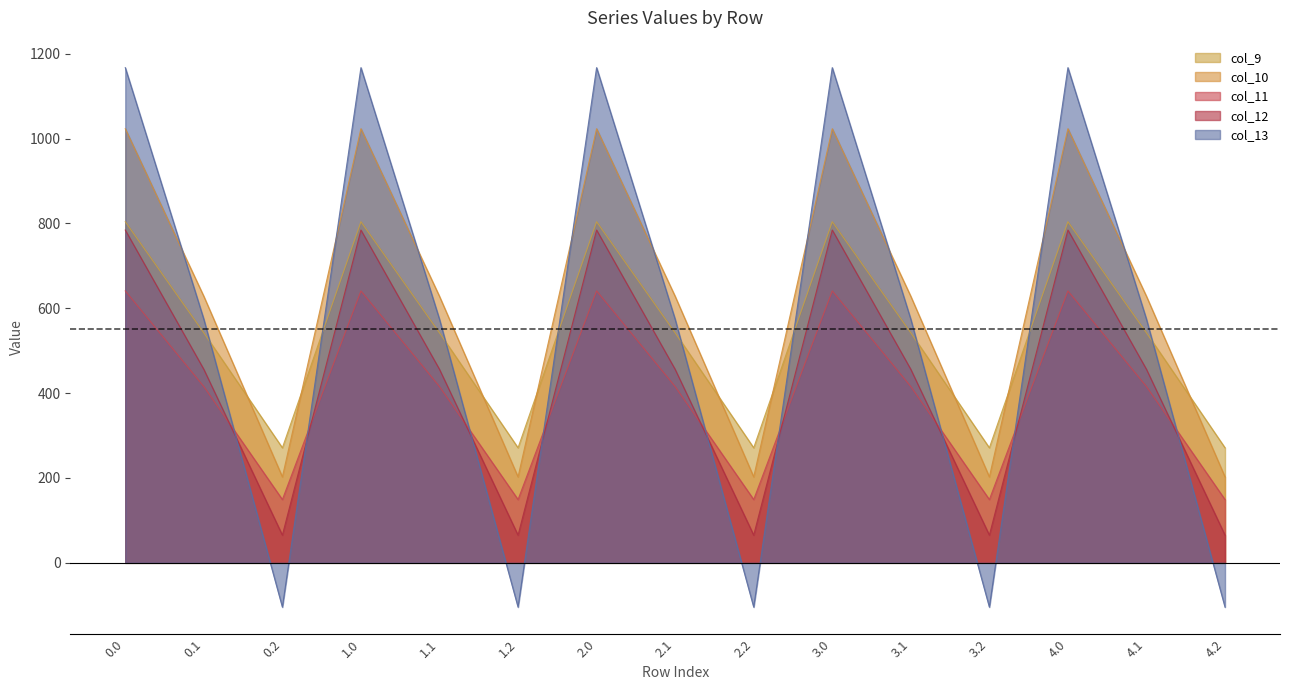

What is the difference between the col_11 values at 2.0 and 3.1?

225.5